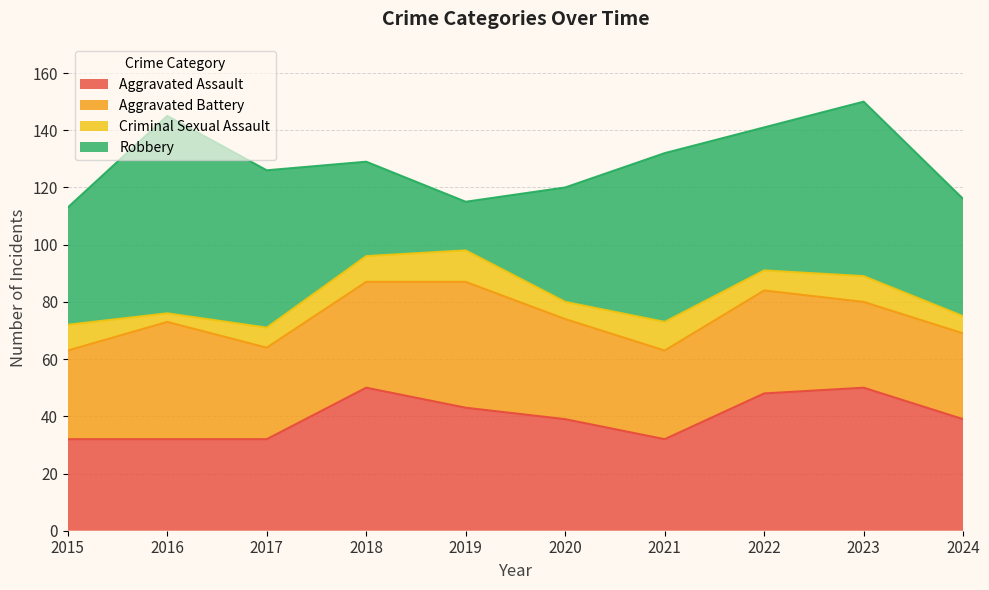

Between 2018 and 2015, which is larger?

2018